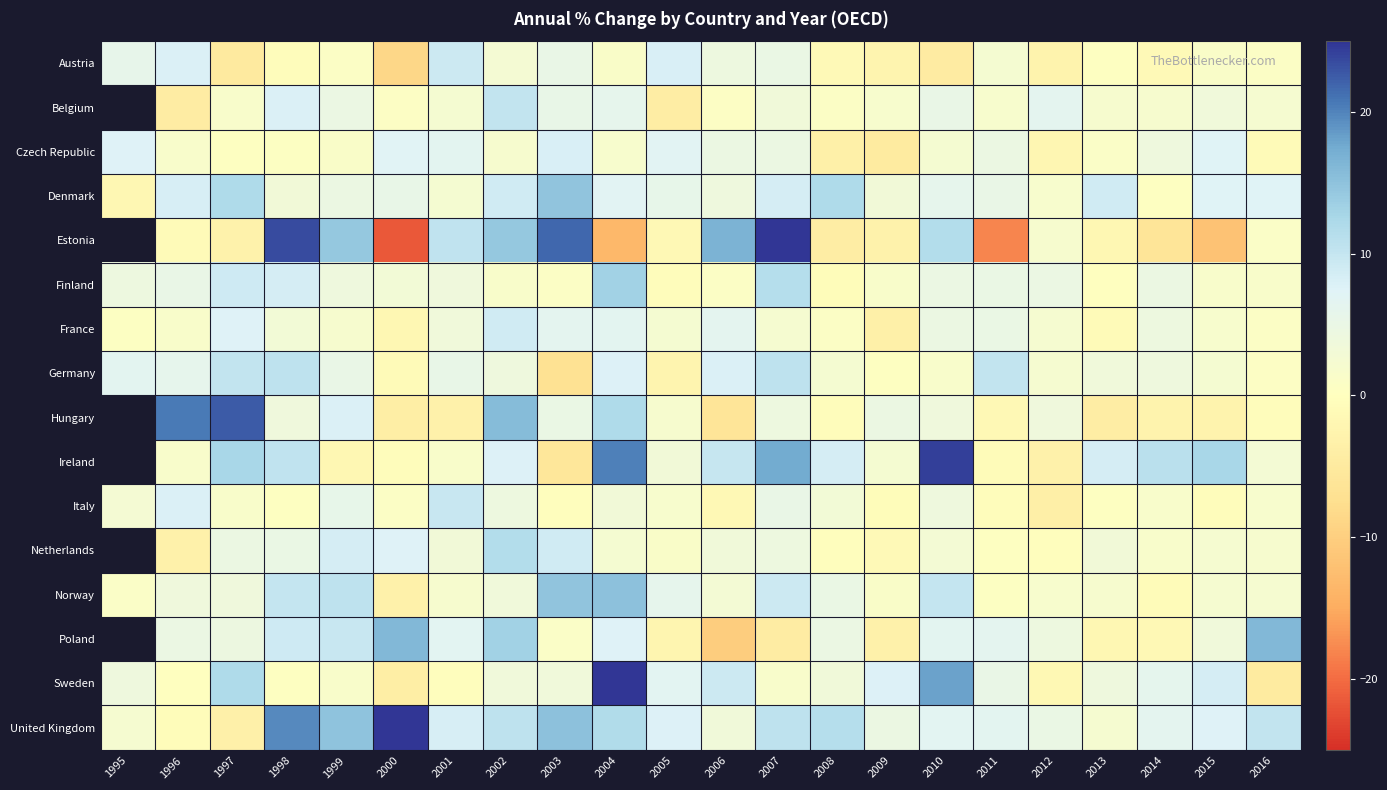

List the labels in order of Germany value, largest first.

2007, 1998, 2011, 1997, 2006, 2004, 1995, 1996, 2001, 1999, 2014, 2002, 2013, 2008, 2015, 2012, 2010, 2016, 2009, 2000, 2005, 2003